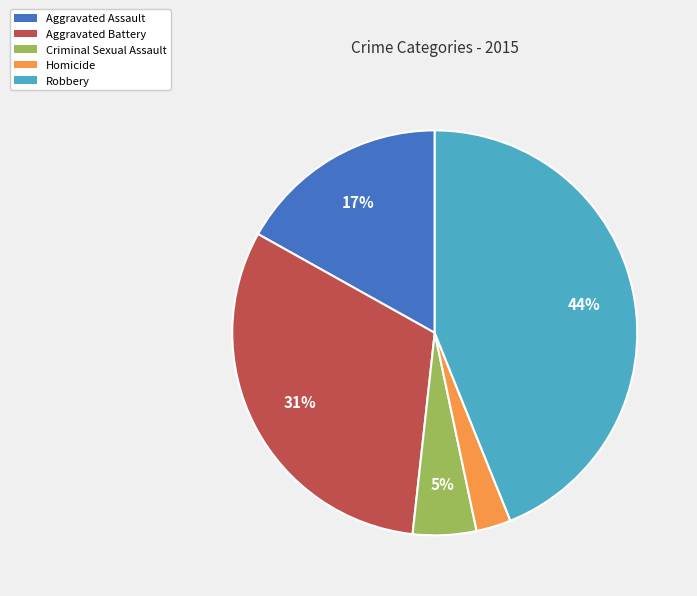

To the nearest percent, what is the difference between the Criminal Sexual Assault and Aggravated Assault slice percentages?

12%